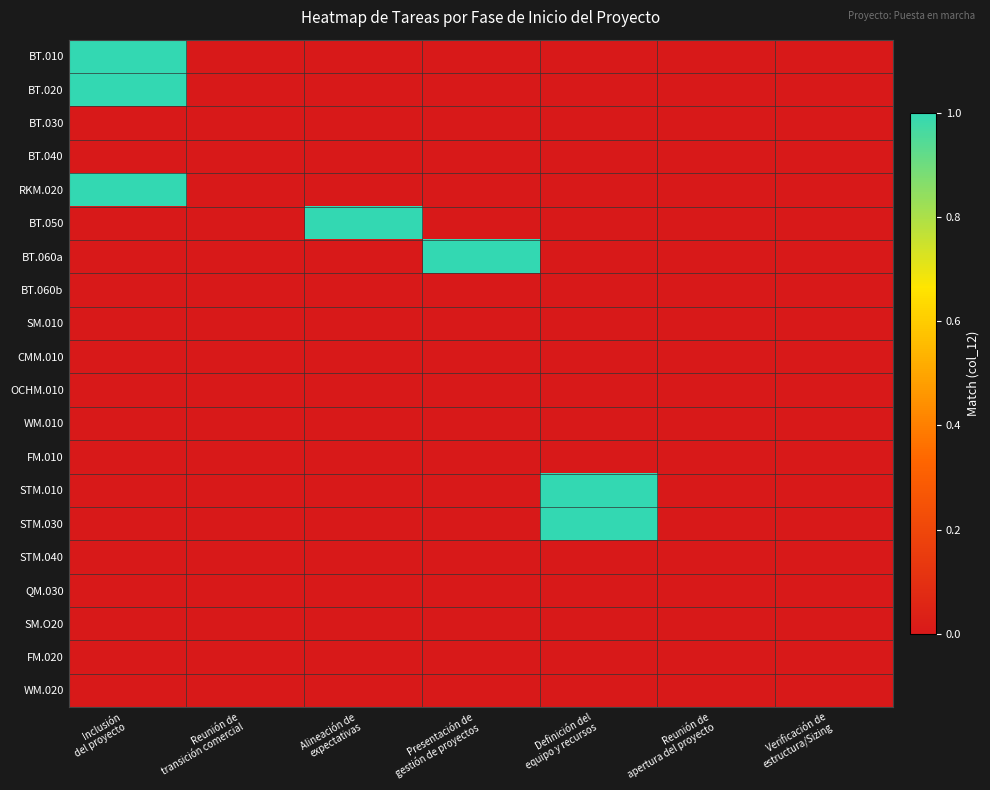

What is the greatest value displayed?

1